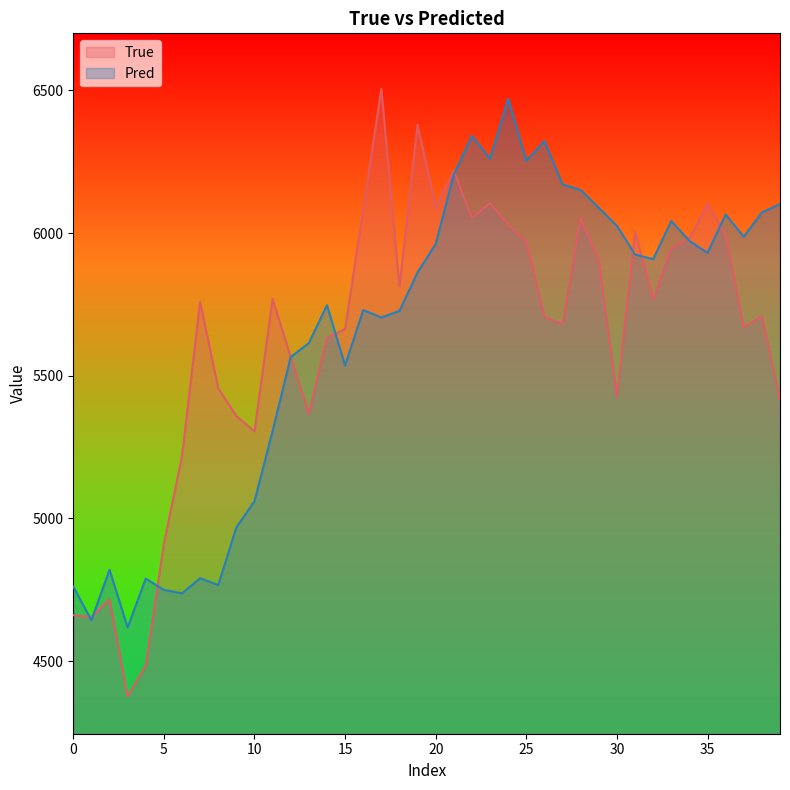

The value of Pred at 20 is 3923.1. True or false?

False